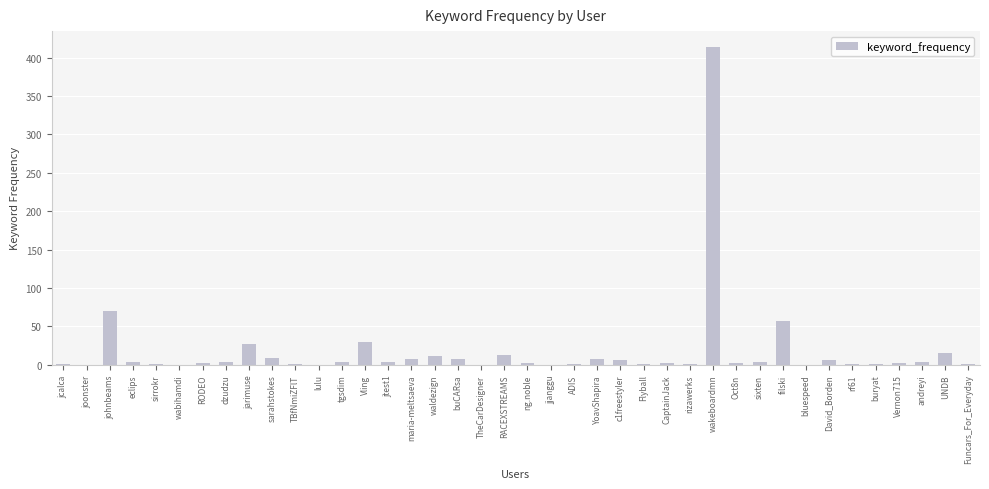

Which category has the highest value across all series?

wakeboardmn